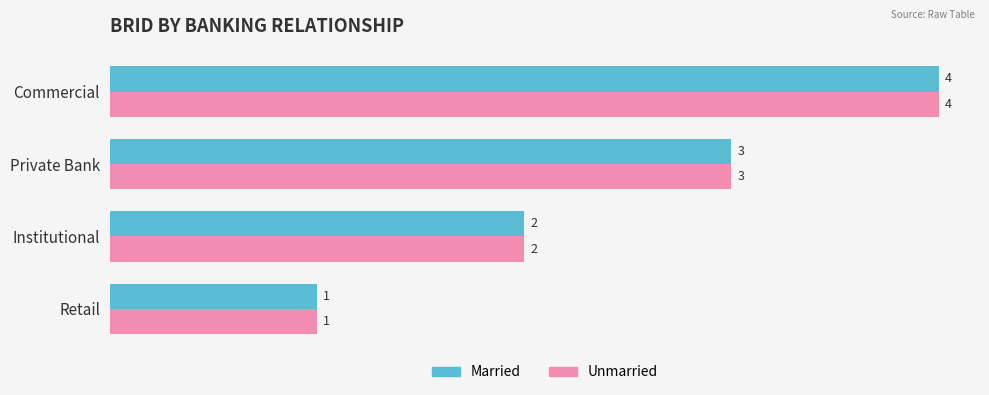

At which label does Married reach its minimum?

Retail